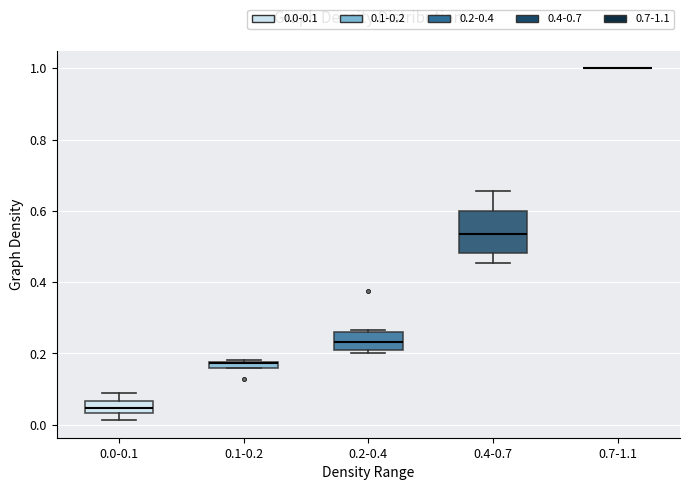

Which box is the tallest, from its lower edge to its upper edge?

0.4-0.7